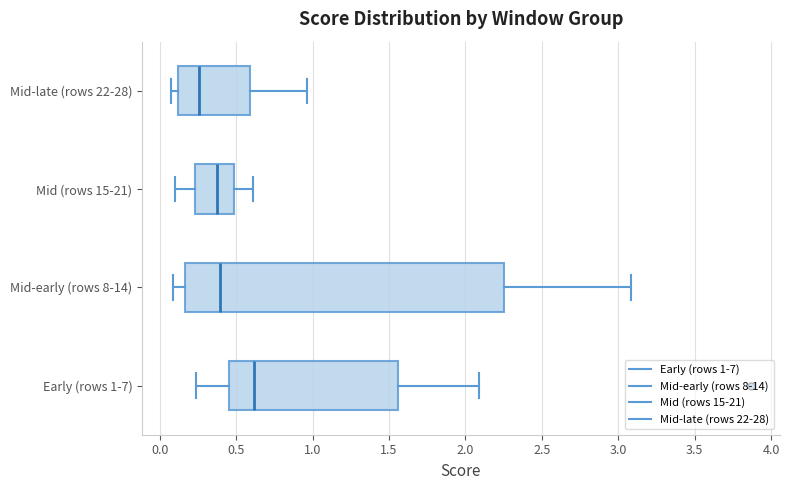

Which box is the widest, from its left edge to its right edge?

Mid-early (rows 8-14)